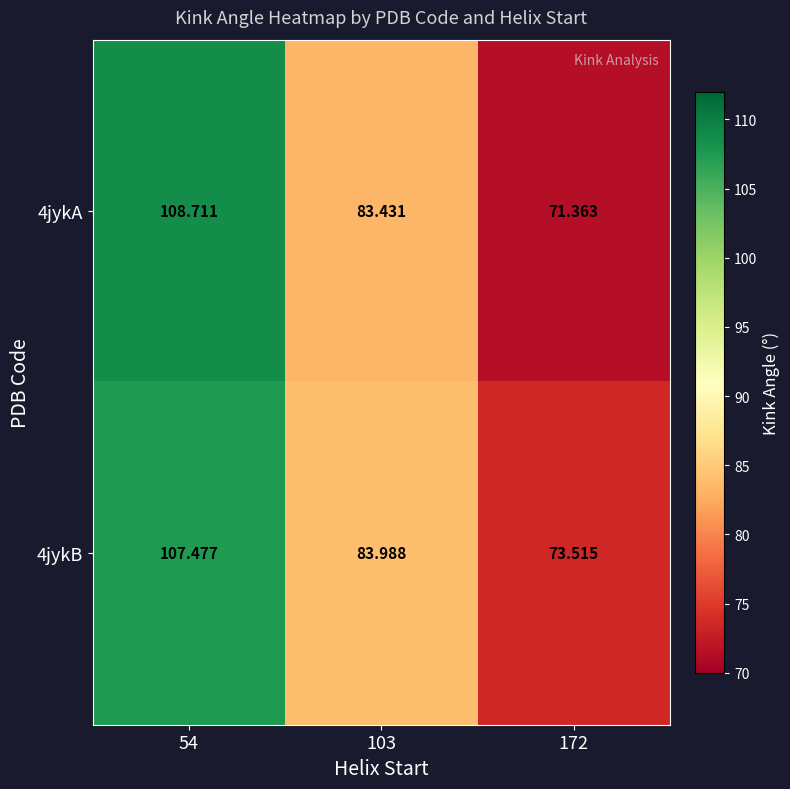

How many data points in 4jykA are above 83?

2